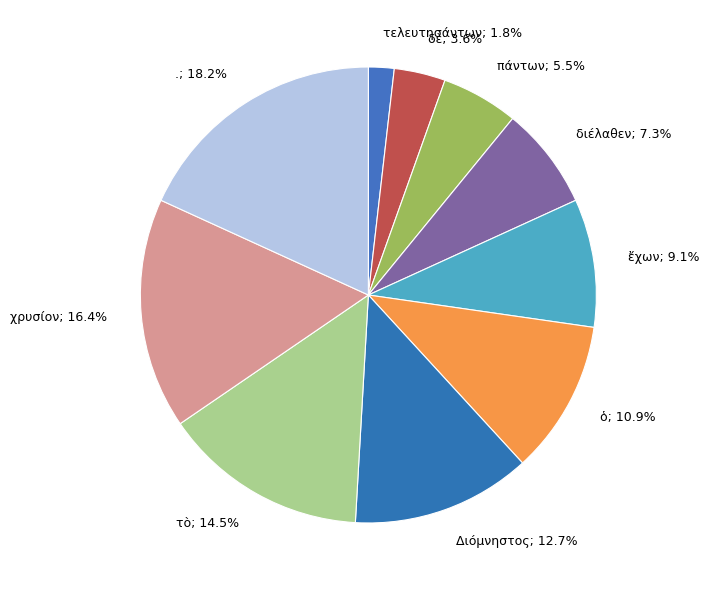

Is it true that δὲ is 4% of the pie?

True